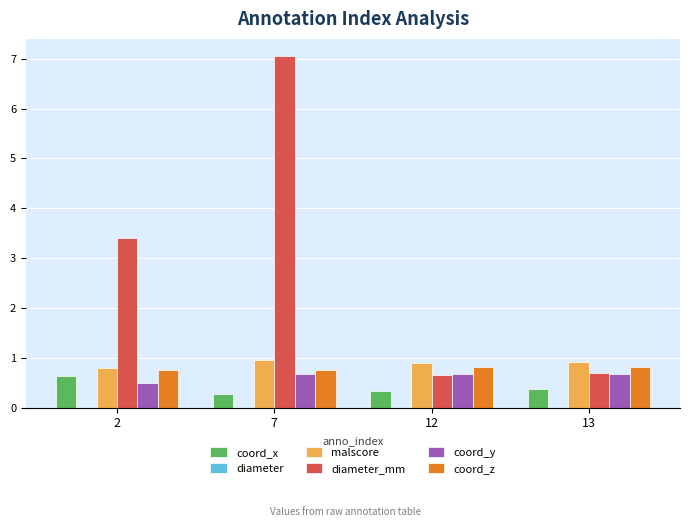

At which category is the sum across all series the highest?

7